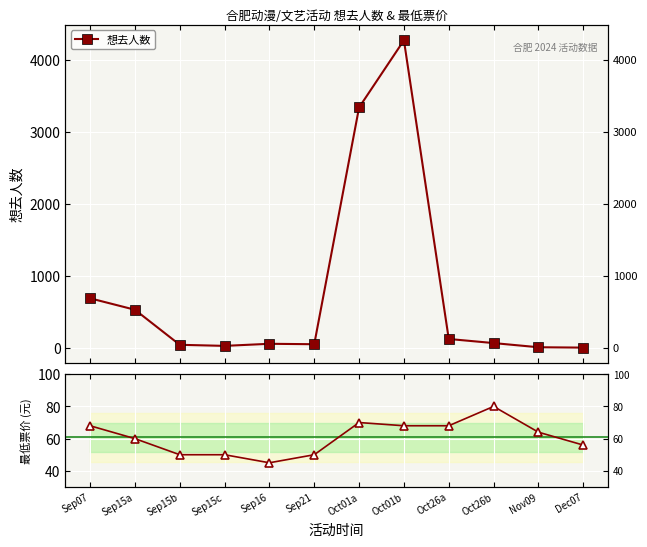

Reading left to right, list all the values displayed in this chart.

想去人数: Sep07=685	Sep15a=526	Sep15b=39	Sep15c=24	Sep16=53	Sep21=47	Oct01a=3337	Oct01b=4270	Oct26a=120	Oct26b=63	Nov09=5	Dec07=0
最低票价: Sep07=68	Sep15a=60	Sep15b=50	Sep15c=50	Sep16=45	Sep21=50	Oct01a=70	Oct01b=68	Oct26a=68	Oct26b=80	Nov09=64	Dec07=56